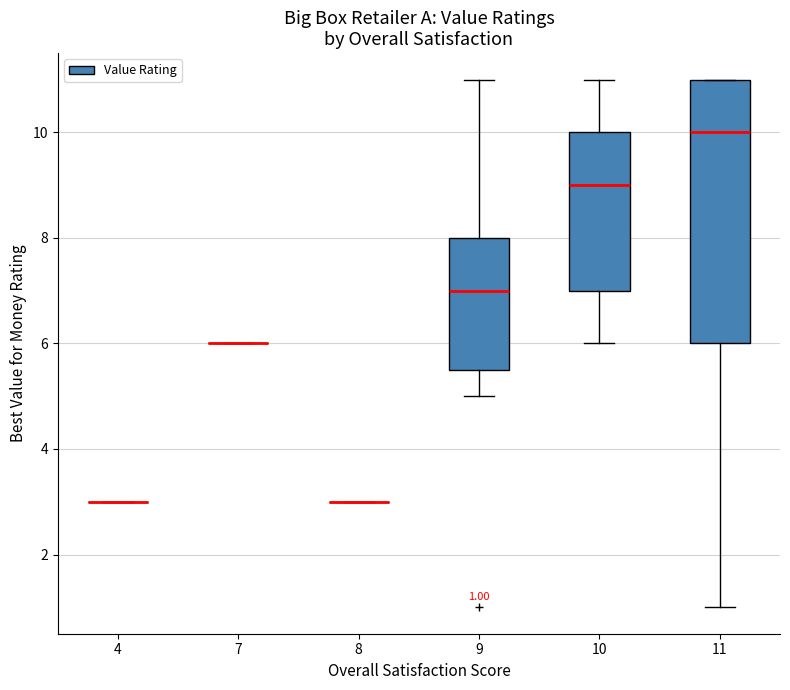

Comparing the boxes themselves (not the whiskers), which one is the tallest?

11